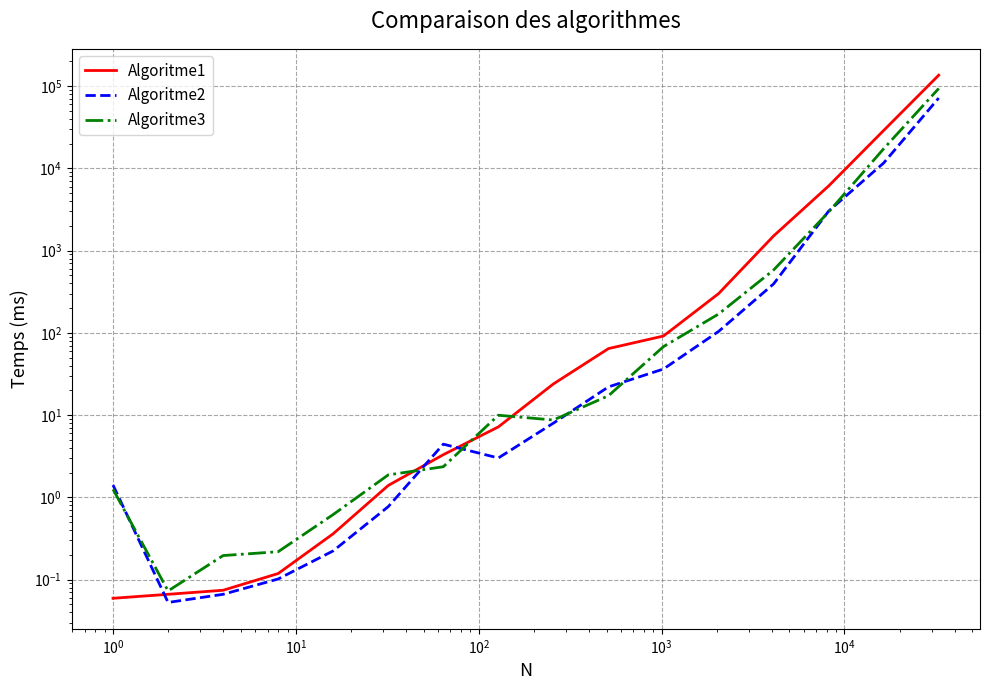

What is the minimum value shown in the chart?

0.1